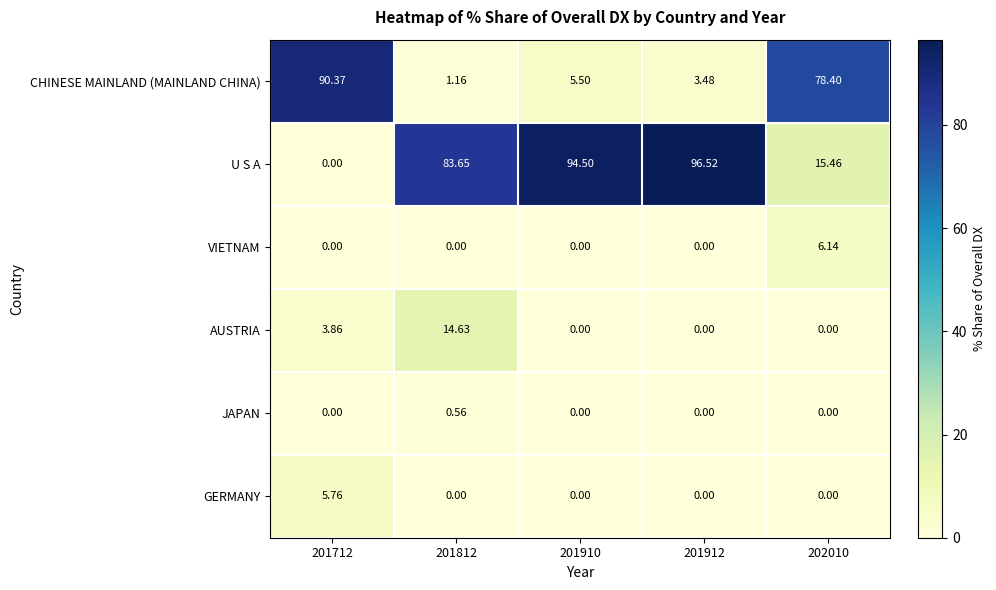

Is the value of CHINESE MAINLAND (MAINLAND CHINA) at 201910 greater than the value of GERMANY at 201812?

Yes